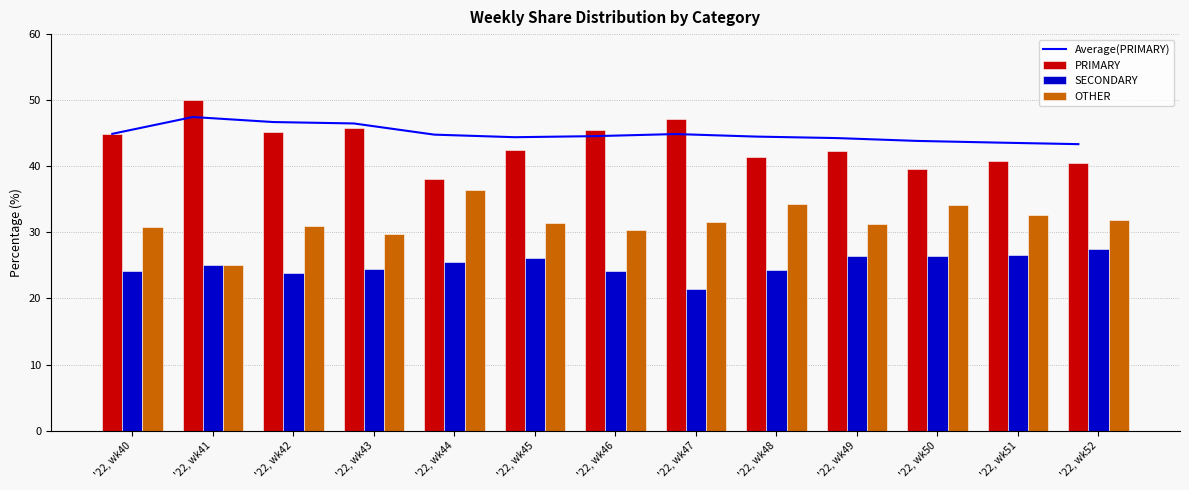

What is the difference between the second highest and second lowest values in the SECONDARY series?

2.7